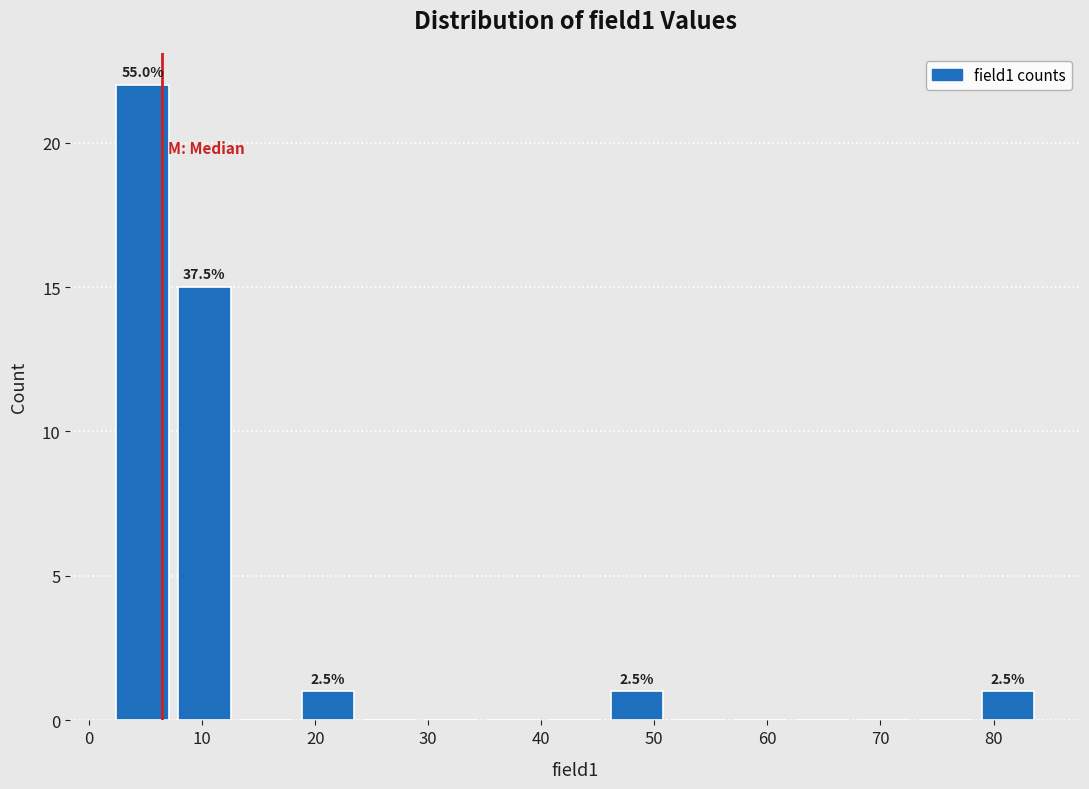

Which range on the x-axis has the tallest bar?

2 to 7